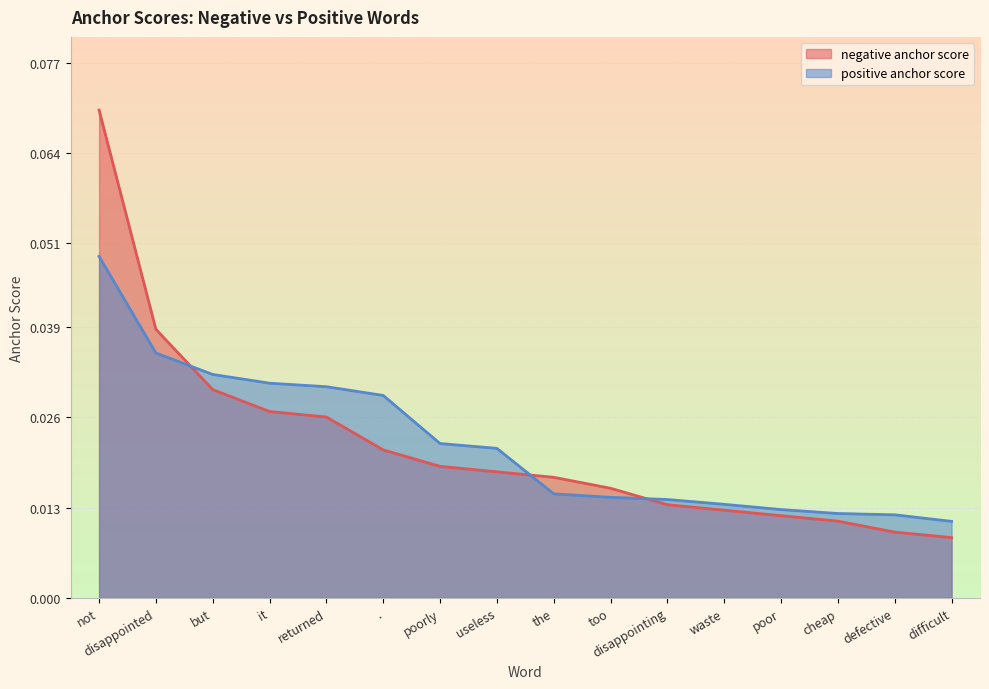

How many lines are shown in the chart?

2